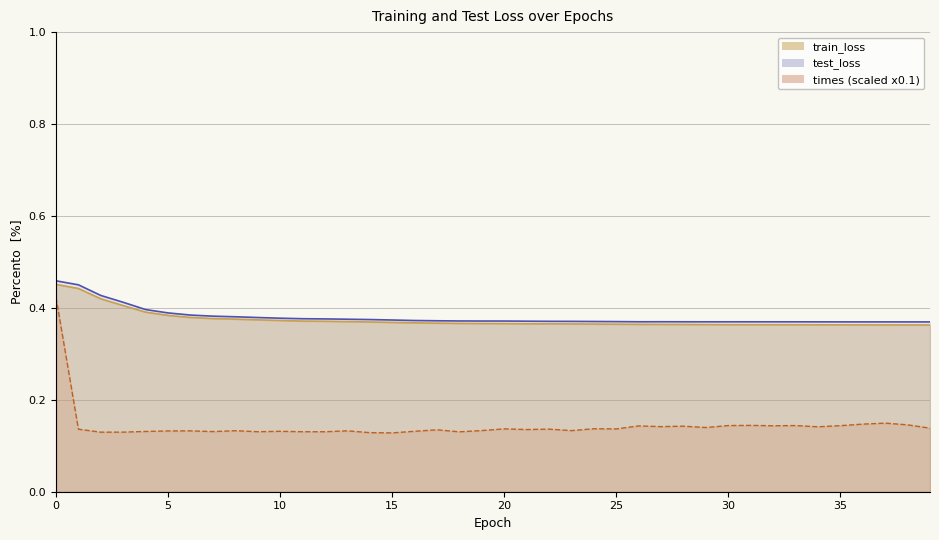

What is the smallest value displayed?

0.1